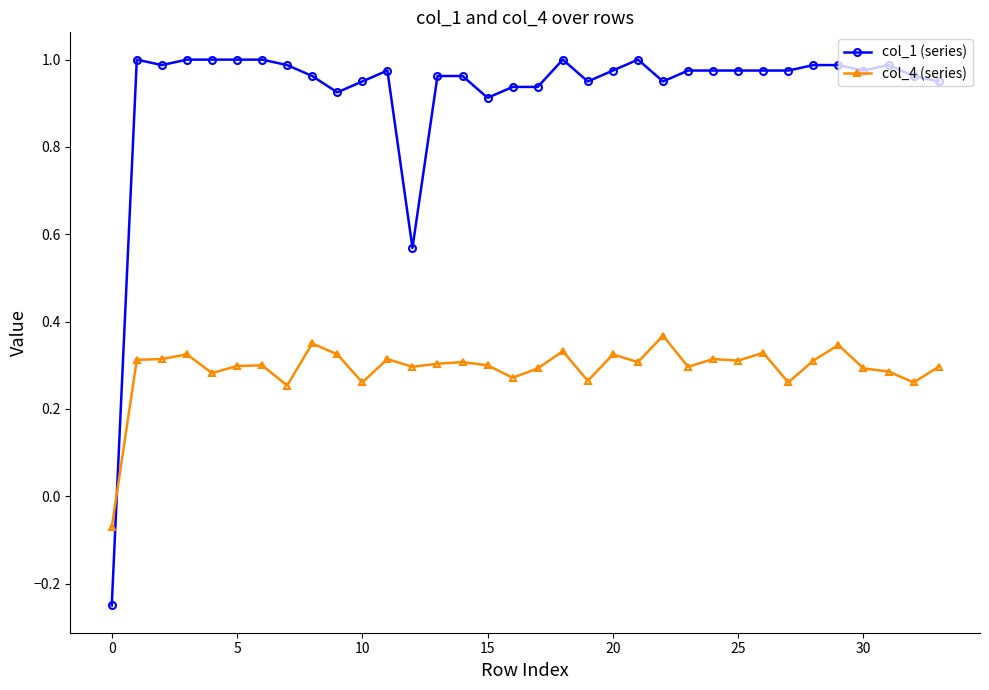

Which series has the widest spread of values?

col_1 (series)